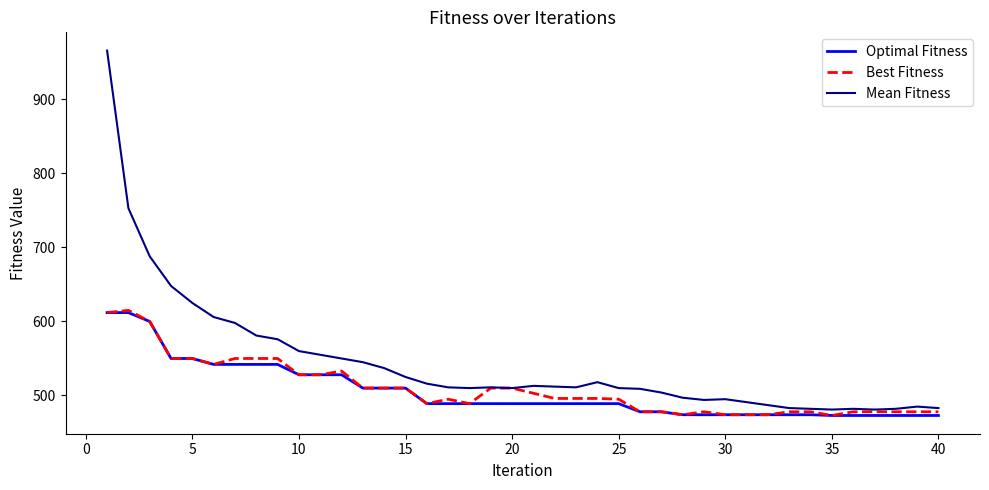

How many series are shown in this chart?

3